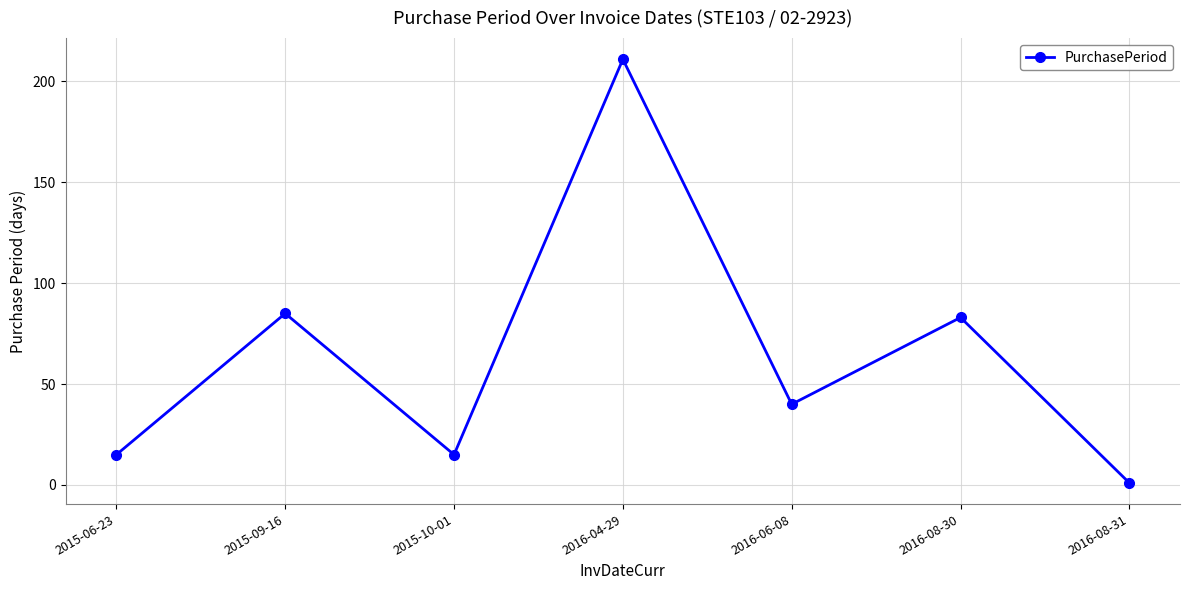

Is this an area chart (filled region under the line)?

No